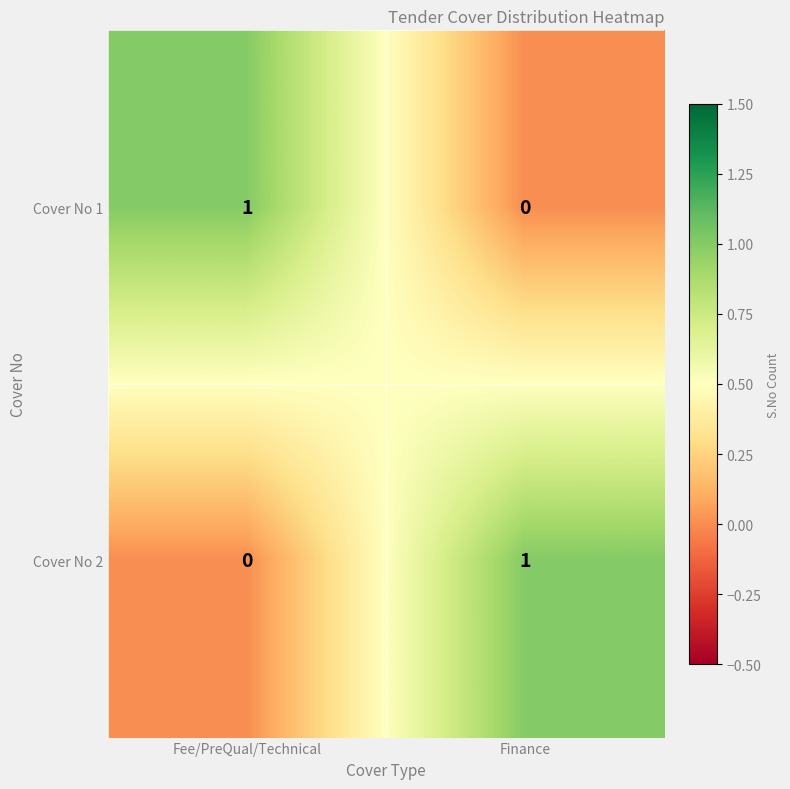

Rank the series at Fee/PreQual/Technical from lowest to highest value.

Cover No 2, Cover No 1